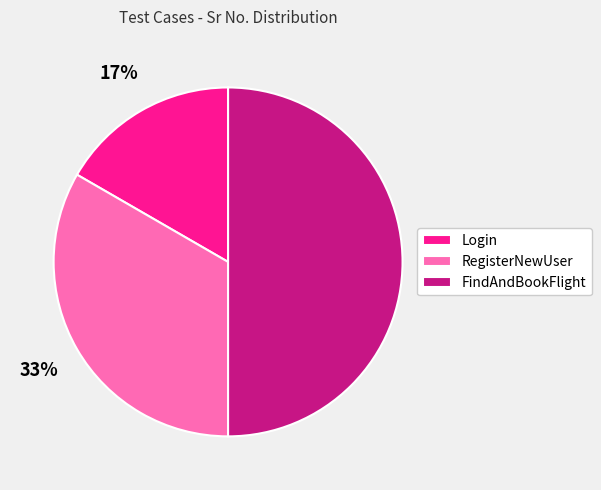

How many segments does this pie chart have?

3